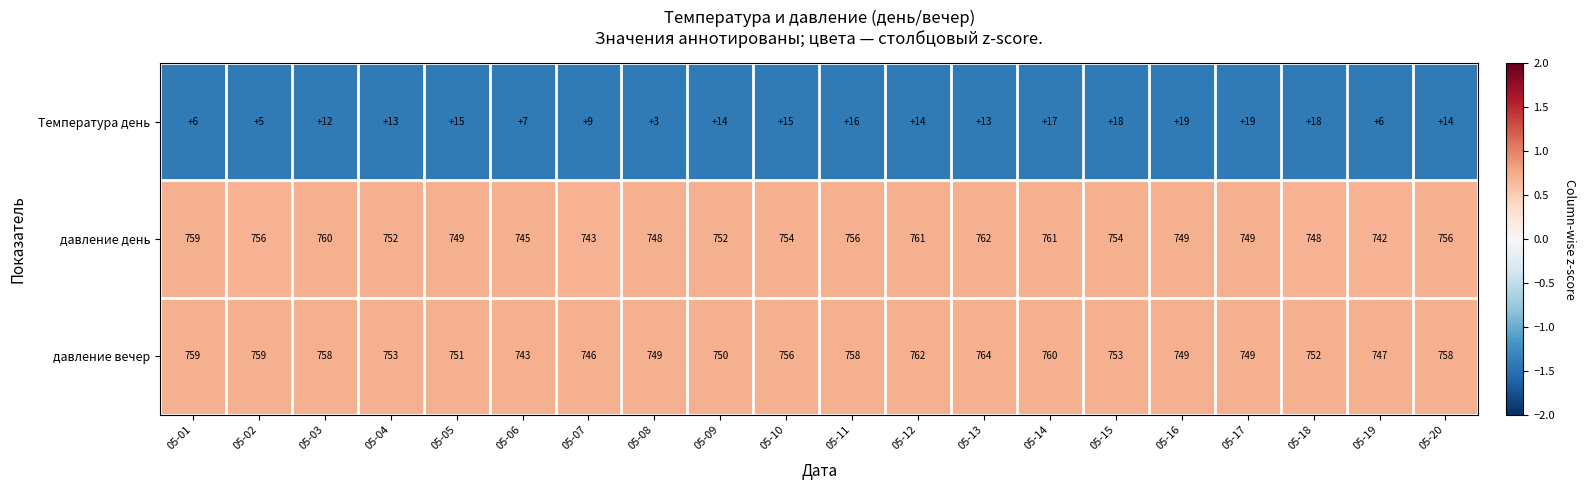

Rank the series at 05-10 from highest to lowest value.

давление вечер, давление день, Температура день